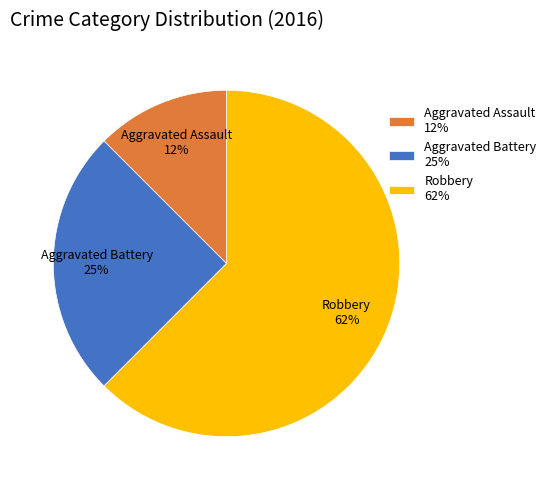

Approximately how many times larger is the value at Aggravated Assault compared to Robbery?

0.2